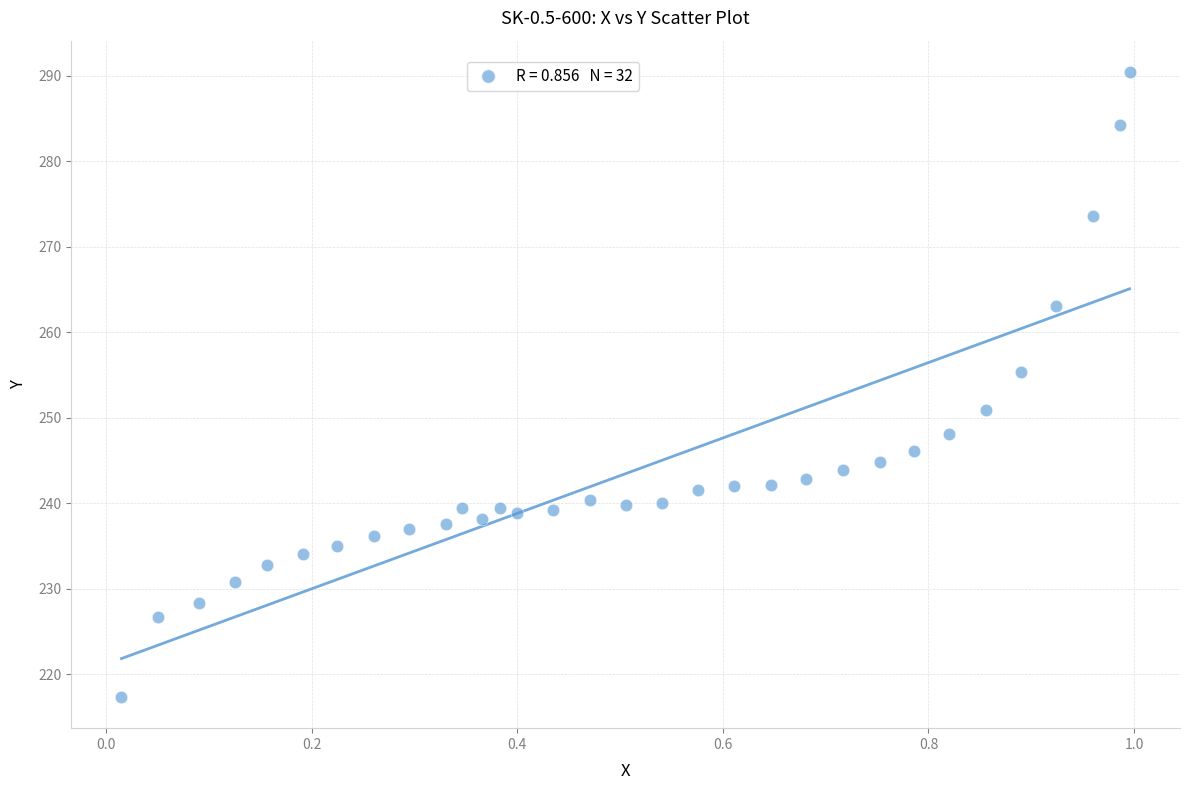

What is the range of Y values (max minus min)?

73.1